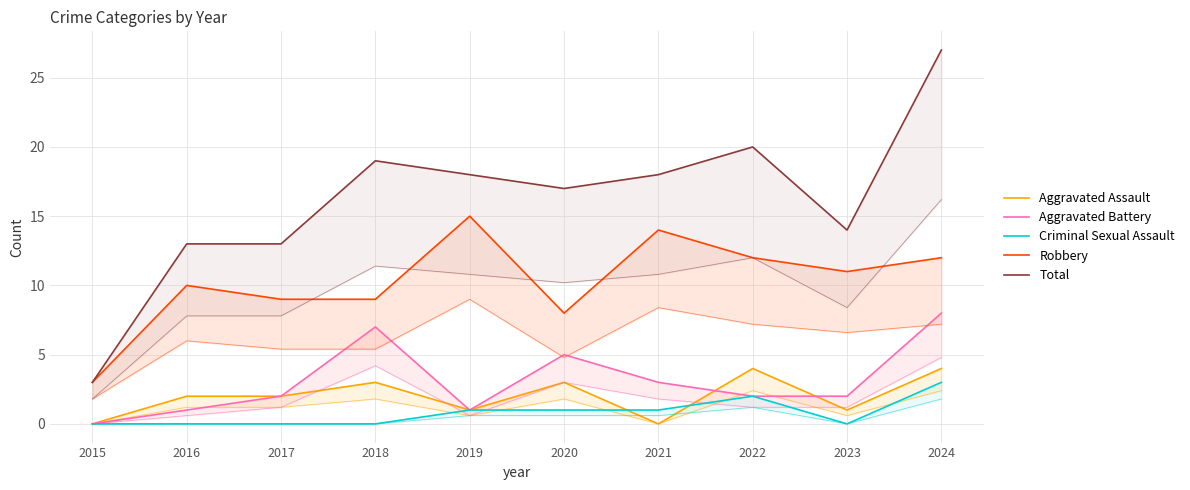

True or false: Criminal Sexual Assault and Robbery cross at least once.

False